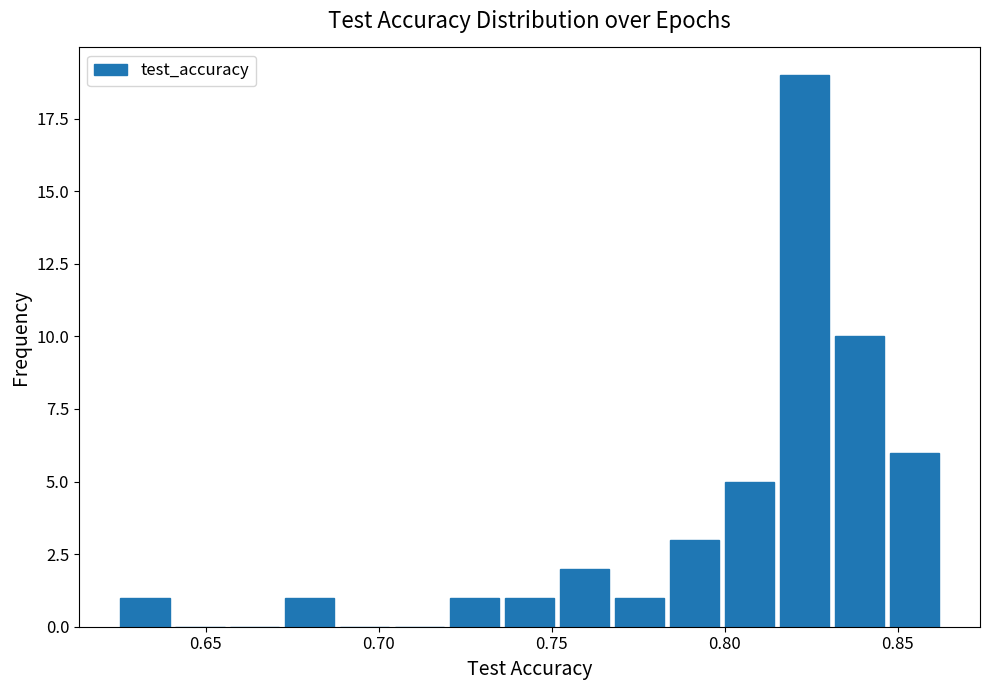

Around what value on the x-axis is the tallest bar? Give the approximate position of its centre, as read against the axis.

0.825